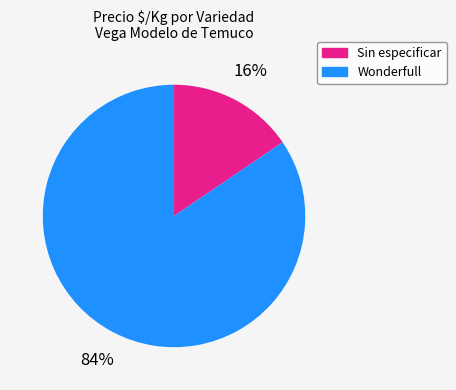

To the nearest percent, what is the combined percentage of Wonderfull and Sin especificar?

100%